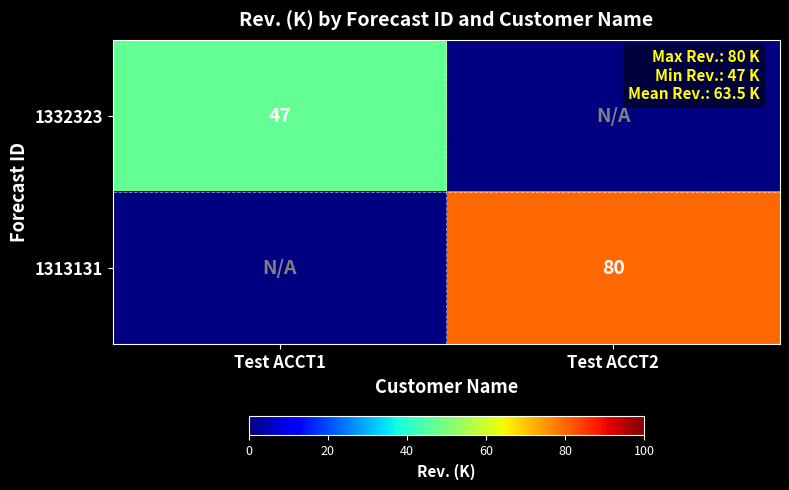

True or false: 1313131 has a value of 80 at Test ACCT2.

True